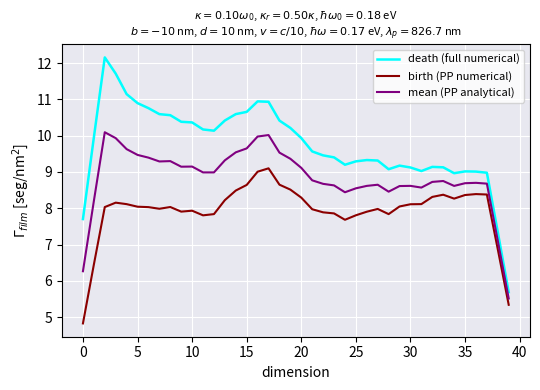

What is the maximum value for birth (PP numerical)?

9.1